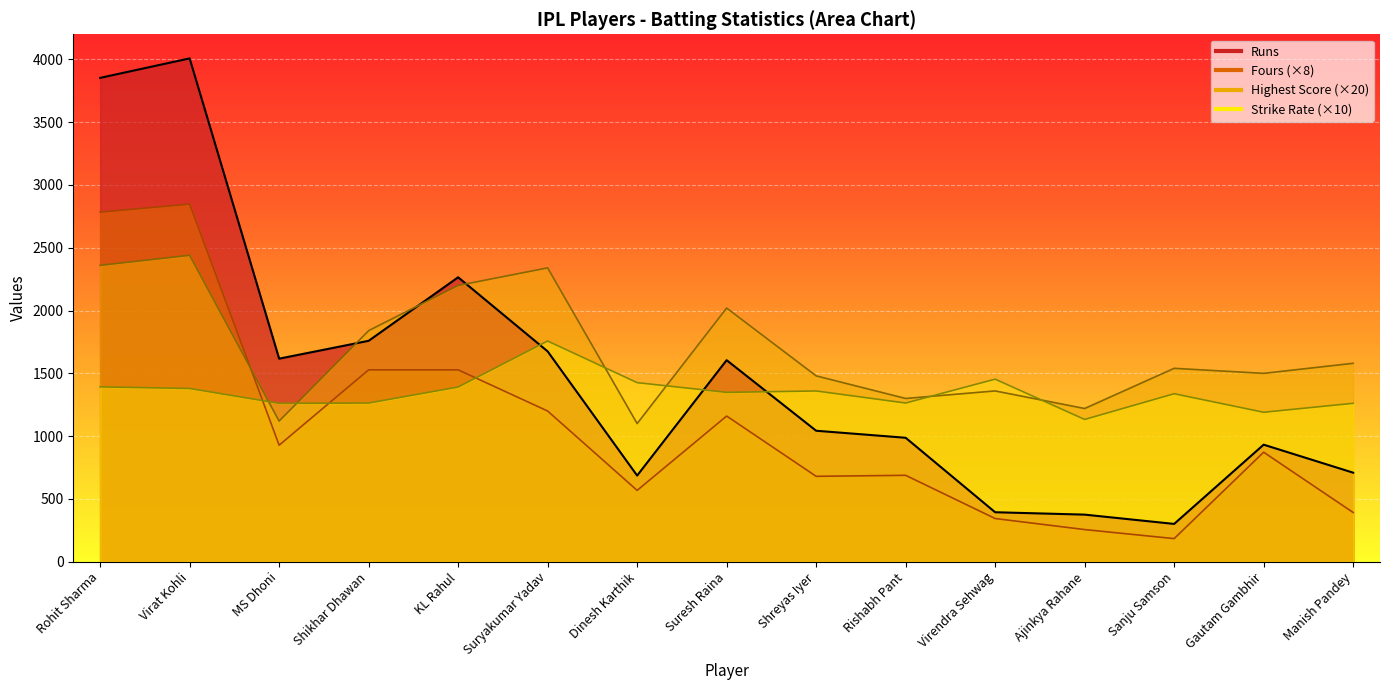

Reading left to right, transcribe all the data shown in this chart.

strike_rate: Rohit Sharma=1392.5	Virat Kohli=1379.6	MS Dhoni=1261.3	Shikhar Dhawan=1263.6	KL Rahul=1391.2	Suryakumar Yadav=1757.6	Dinesh Karthik=1426.1	Suresh Raina=1348.7	Shreyas Iyer=1359.8	Rishabh Pant=1263.7	Virendra Sehwag=1453.8	Ajinkya Rahane=1132.9	Sanju Samson=1337.7	Gautam Gambhir=1190.2	Manish Pandey=1261.5
runs: Rohit Sharma=3853.0	Virat Kohli=4008.0	MS Dhoni=1617.0	Shikhar Dhawan=1759.0	KL Rahul=2265.0	Suryakumar Yadav=1675.0	Dinesh Karthik=686.0	Suresh Raina=1605.0	Shreyas Iyer=1043.0	Rishabh Pant=987.0	Virendra Sehwag=394.0	Ajinkya Rahane=375.0	Sanju Samson=301.0	Gautam Gambhir=932.0	Manish Pandey=709.0
HS: Rohit Sharma=2360.0	Virat Kohli=2440.0	MS Dhoni=1120.0	Shikhar Dhawan=1840.0	KL Rahul=2200.0	Suryakumar Yadav=2340.0	Dinesh Karthik=1100.0	Suresh Raina=2020.0	Shreyas Iyer=1480.0	Rishabh Pant=1300.0	Virendra Sehwag=1360.0	Ajinkya Rahane=1220.0	Sanju Samson=1540.0	Gautam Gambhir=1500.0	Manish Pandey=1580.0
four: Rohit Sharma=2784.0	Virat Kohli=2848.0	MS Dhoni=928.0	Shikhar Dhawan=1528.0	KL Rahul=1528.0	Suryakumar Yadav=1200.0	Dinesh Karthik=568.0	Suresh Raina=1160.0	Shreyas Iyer=680.0	Rishabh Pant=688.0	Virendra Sehwag=344.0	Ajinkya Rahane=256.0	Sanju Samson=184.0	Gautam Gambhir=872.0	Manish Pandey=392.0